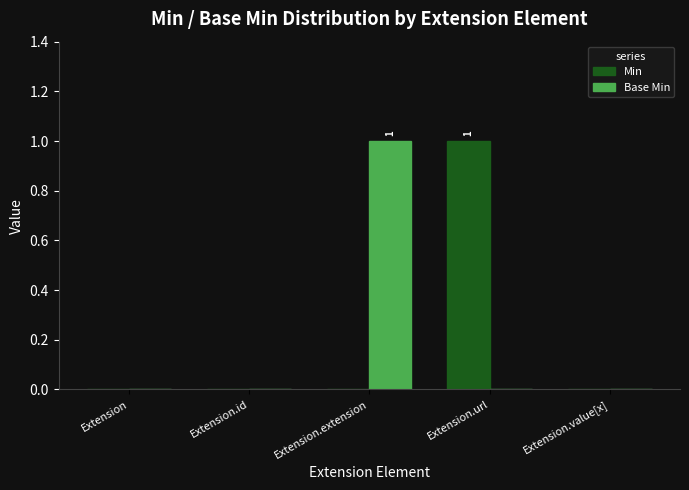

Reading left to right, what are all the values shown in this chart?

Min: 0	0	0	1	0
Base Min: 0	0	1	0	0